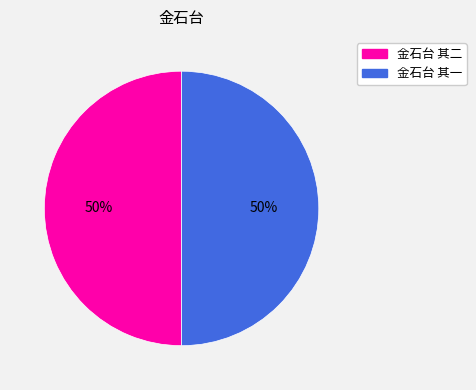

To the nearest percent, what percentage of the pie is 金石台 其二?

50%